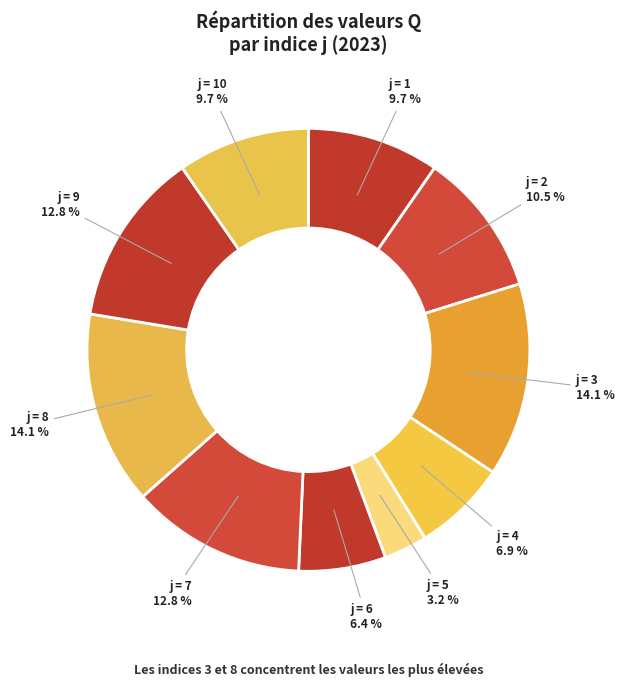

Count the number of slices in the pie.

10